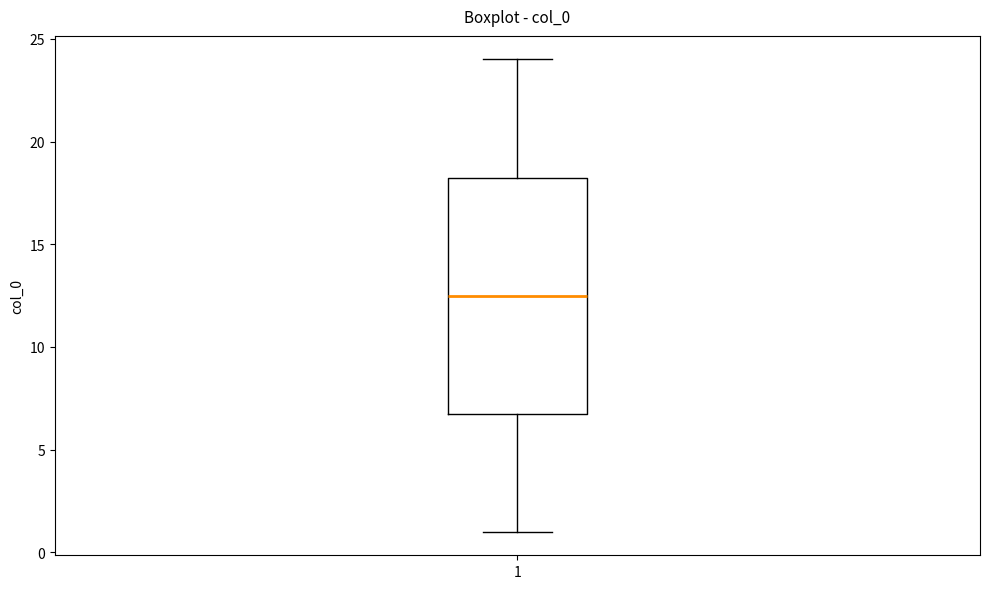

Transcribe this box plot: give where the median line is, the range the box spans, and where the two whiskers end, as read against the y-axis. The values are not printed on the chart, so give them approximately, as read against the axis.

median 12.5, box 7.0 to 18.5, whiskers 1.0 to 24.0